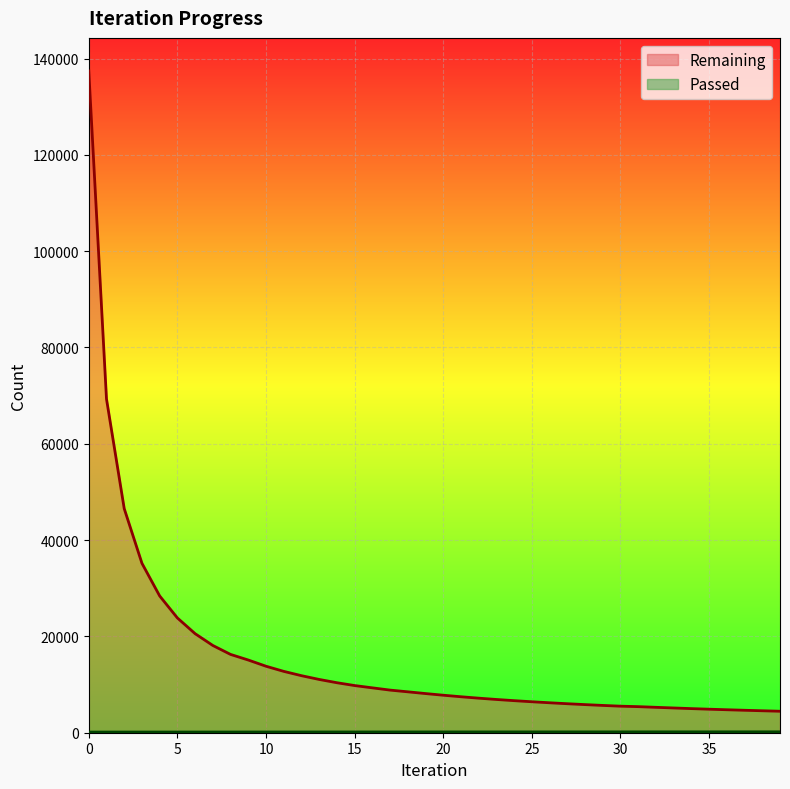

Reading right to left, what are all the values shown in this chart?

Remaining: 39=4460	38=4559	37=4662	36=4770	35=4885	34=5007	33=5140	32=5276	31=5415	30=5512	29=5668	28=5838	27=6021	26=6219	25=6430	24=6657	23=6904	22=7176	21=7470	20=7788	19=8132	18=8494	17=8850	16=9320	15=9796	14=10382	13=11063	12=11845	11=12741	10=13806	9=15096	8=16261	7=18116	6=20568	5=23831	4=28401	3=35183	2=46533	1=69296	0=137419
Passed: 39=185	38=185	37=184	36=183	35=182	34=181	33=180	32=180	31=179	30=176	29=175	28=174	27=173	26=172	25=171	24=170	23=169	22=168	21=168	20=167	19=165	18=164	17=162	16=161	15=159	14=158	13=157	12=156	11=154	10=153	9=152	8=147	7=146	6=144	5=143	4=142	3=141	2=140	1=138	0=137